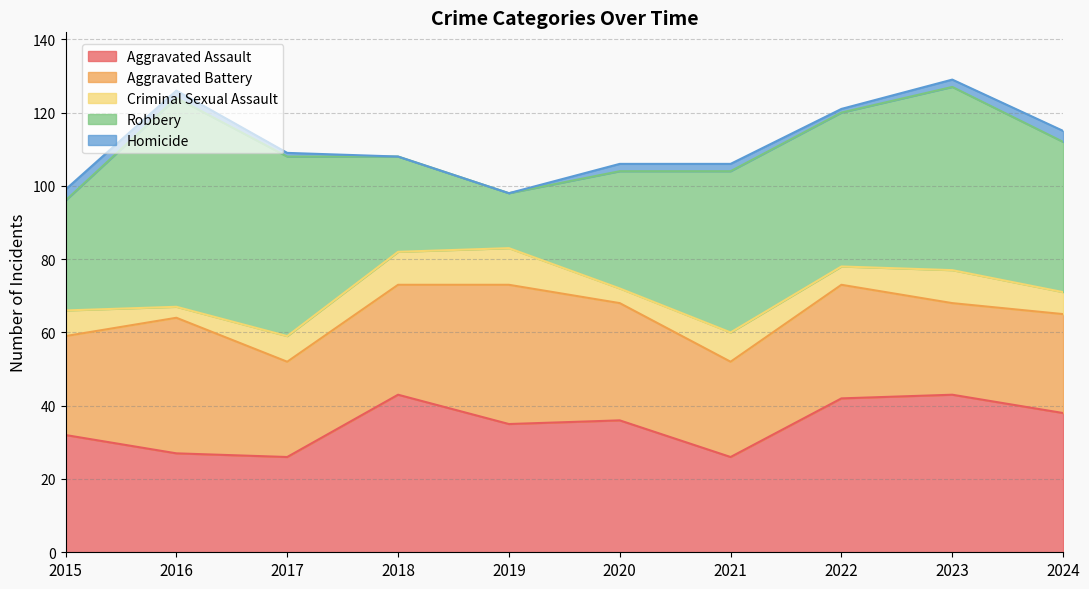

Reading right to left, transcribe all the data shown in this chart.

Aggravated Assault: 2024=38	2023=43	2022=42	2021=26	2020=36	2019=35	2018=43	2017=26	2016=27	2015=32
Aggravated Battery: 2024=27	2023=25	2022=31	2021=26	2020=32	2019=38	2018=30	2017=26	2016=37	2015=27
Criminal Sexual Assault: 2024=6	2023=9	2022=5	2021=8	2020=4	2019=10	2018=9	2017=7	2016=3	2015=7
Robbery: 2024=41	2023=50	2022=42	2021=44	2020=32	2019=15	2018=26	2017=49	2016=57	2015=30
Homicide: 2024=3	2023=2	2022=1	2021=2	2020=2	2019=0	2018=0	2017=1	2016=2	2015=3